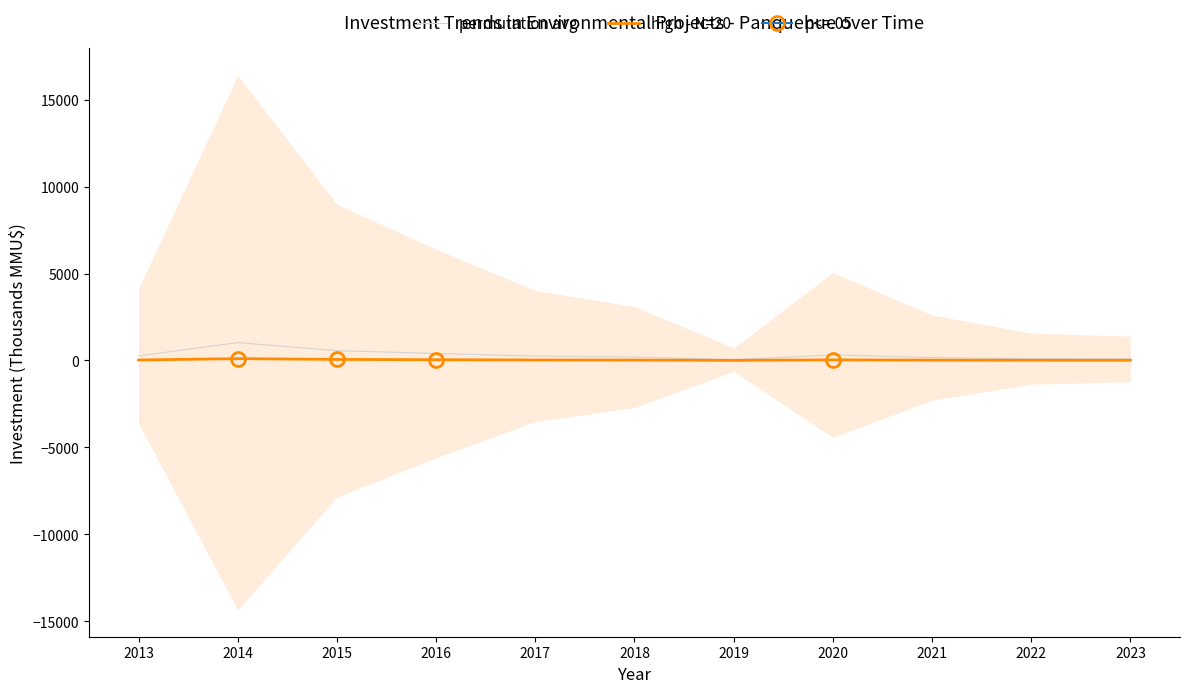

Is it true that permutation avg equals 163.6 at 2021?

True